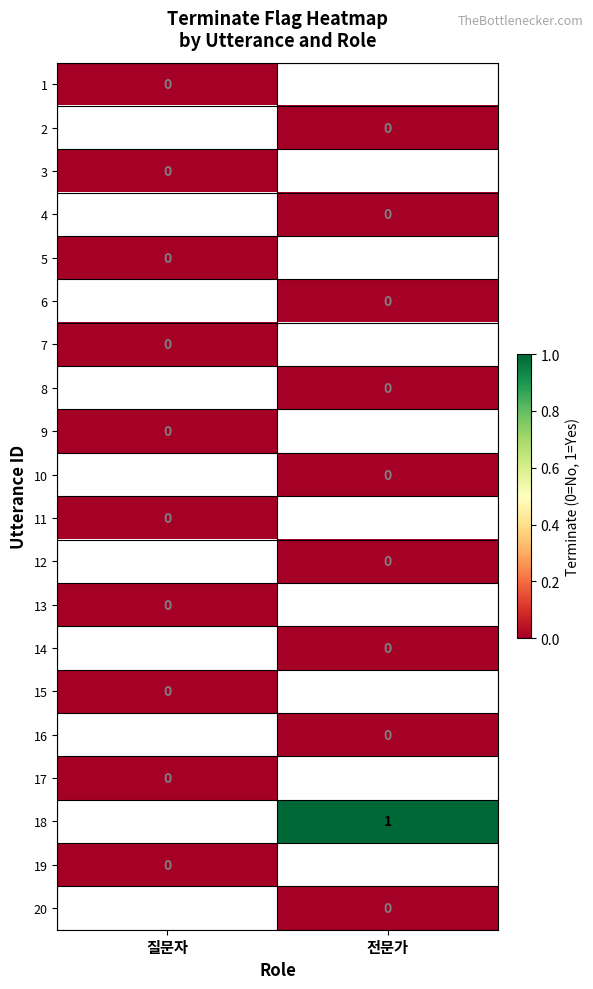

Is it true that 1 equals 0.0 at 질문자?

True